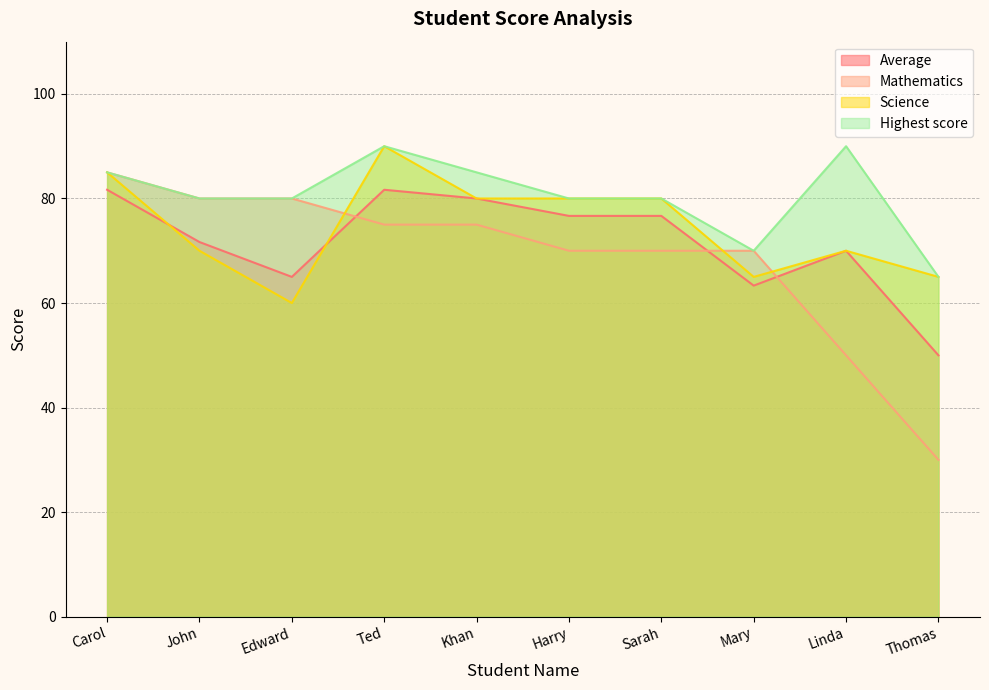

What is the approximate value of Average at Mary?

63.3